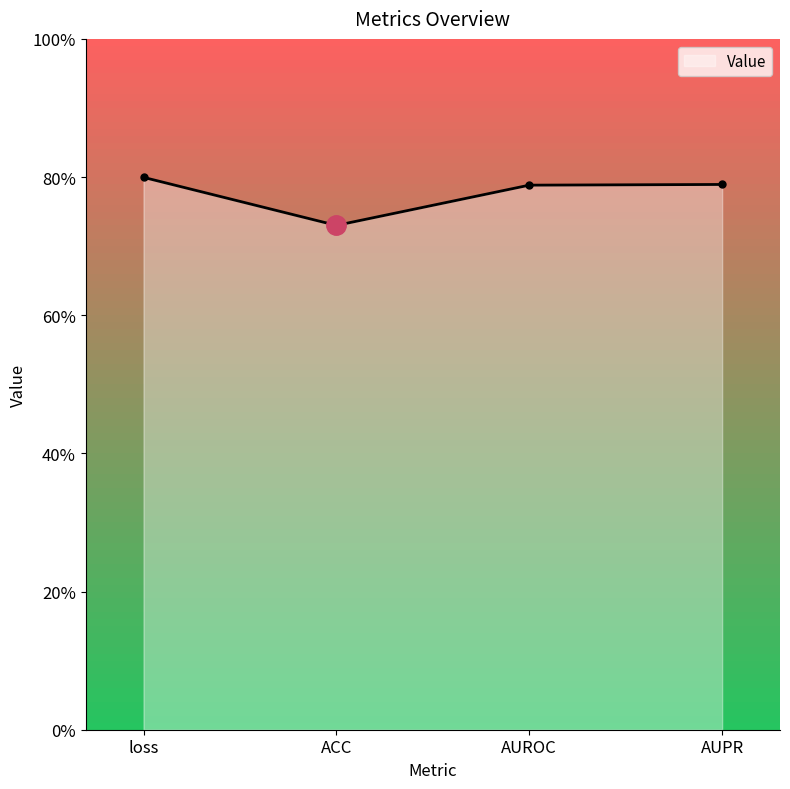

What value does the data have at AUPR?

0.8